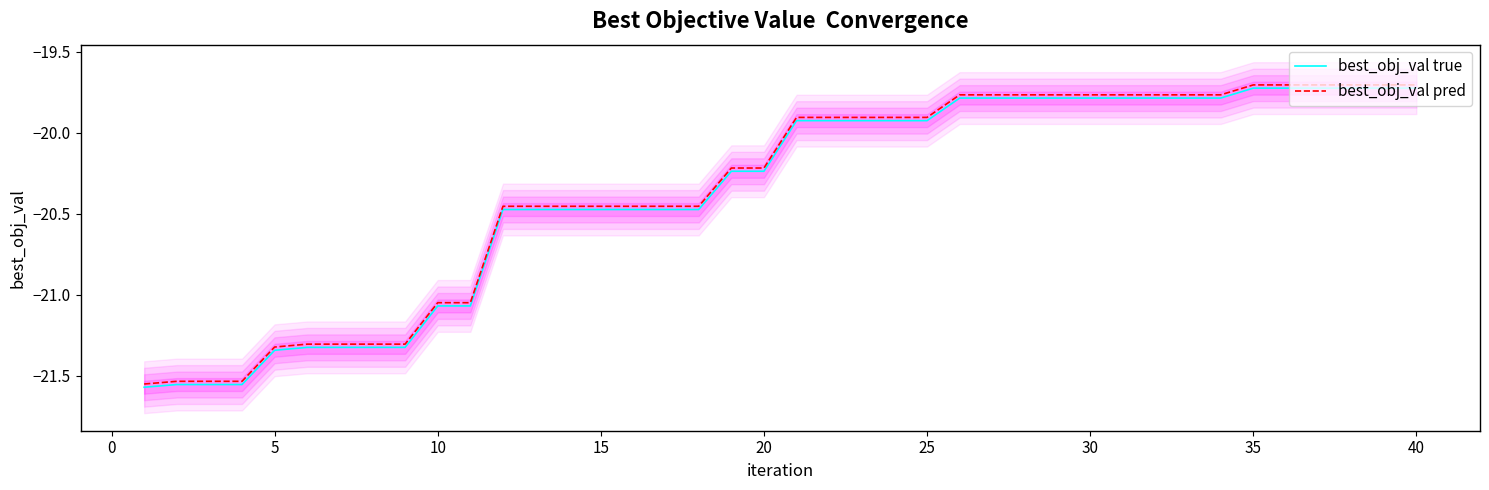

Which category has the highest value in the best_obj_val true series?

34